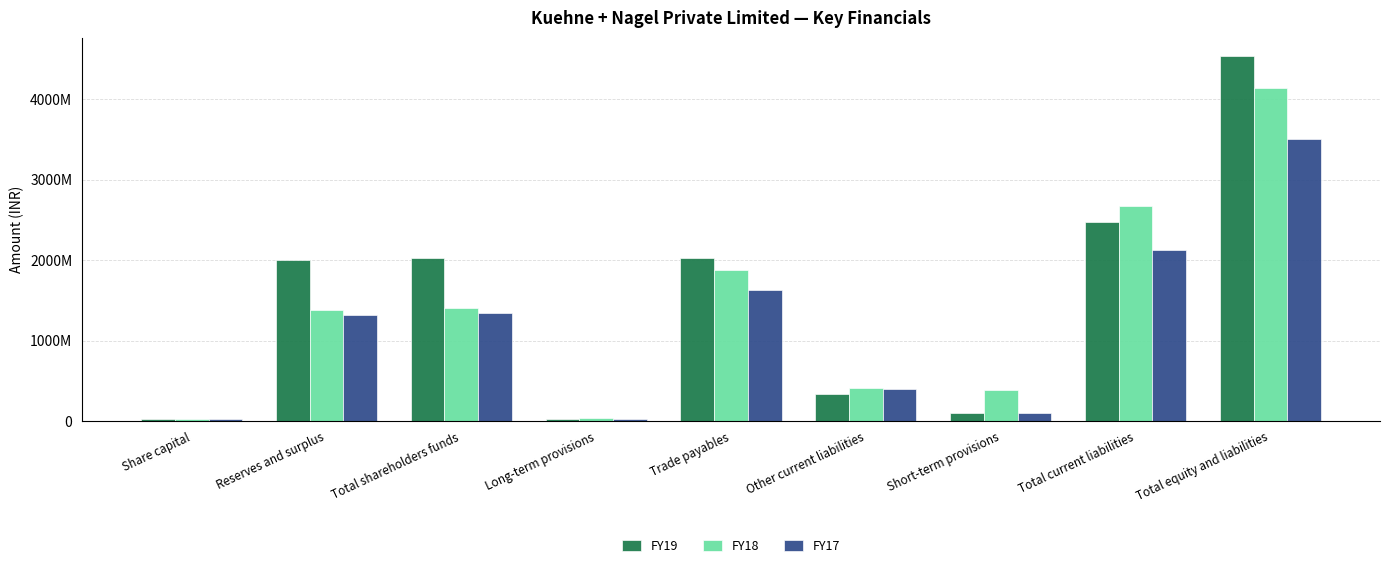

What position from the left is Total current liabilities?

8